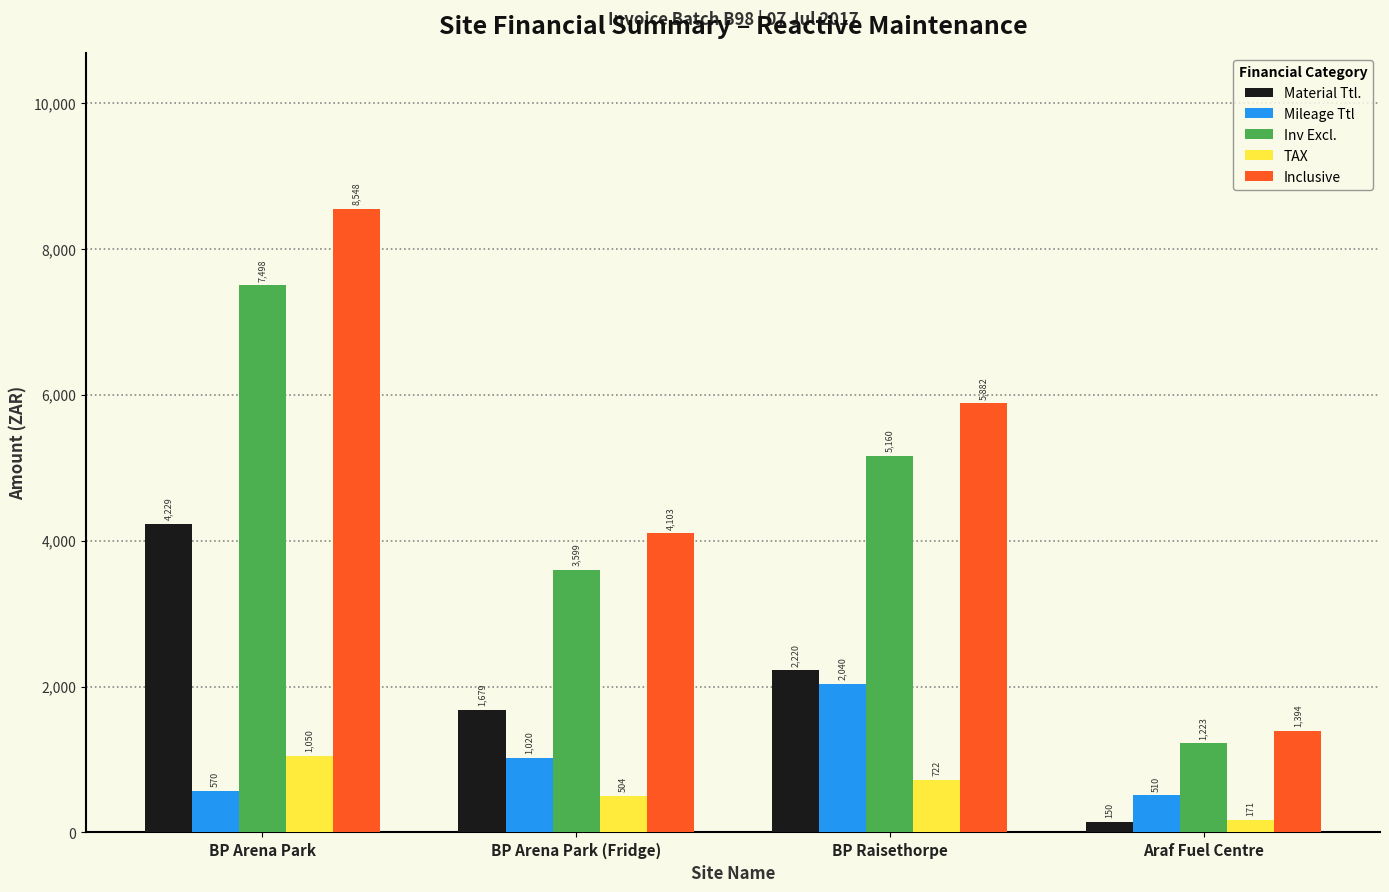

What position from the left is BP Raisethorpe?

3